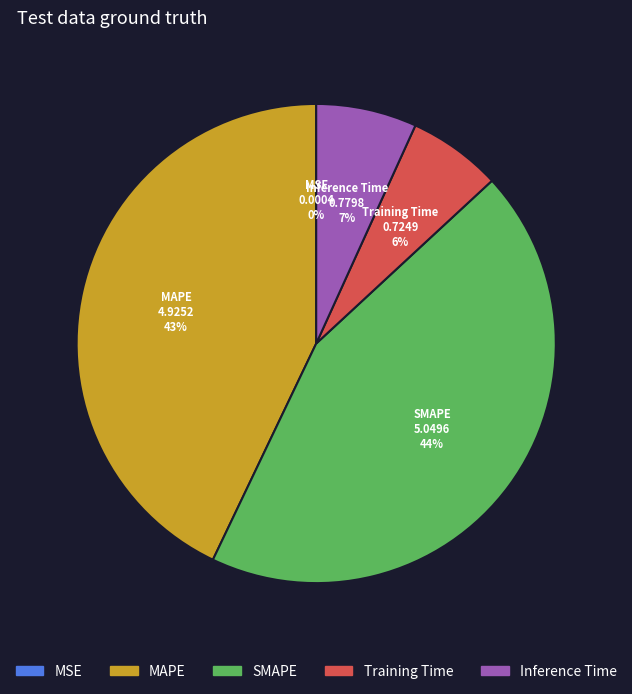

To the nearest percent, what is the average slice percentage?

20%